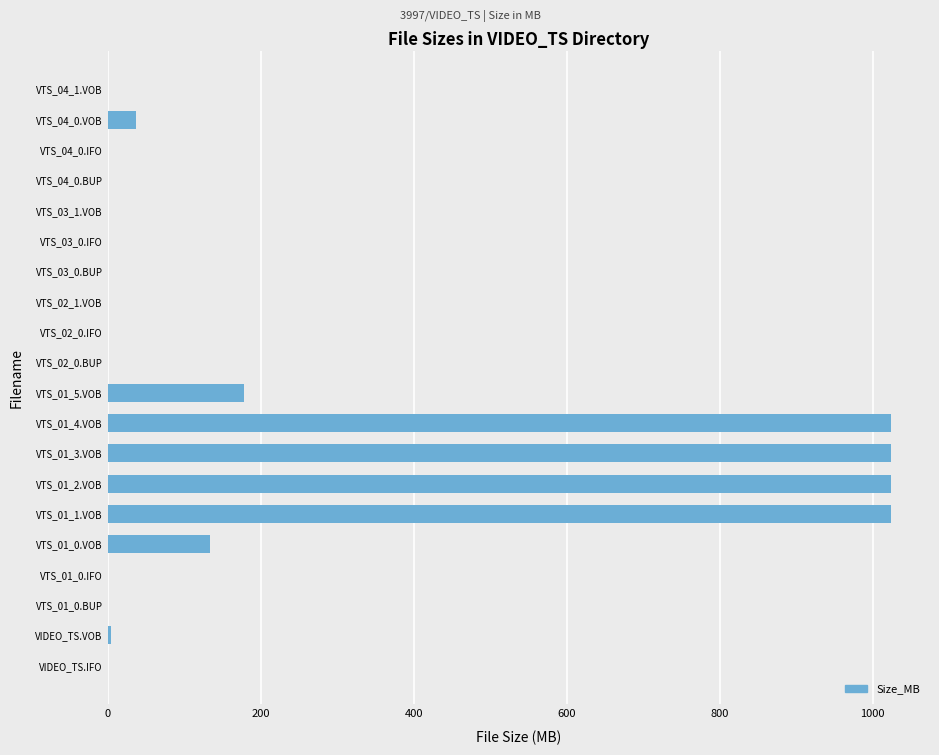

At which label is the value closest to 512?

VTS_01_5.VOB